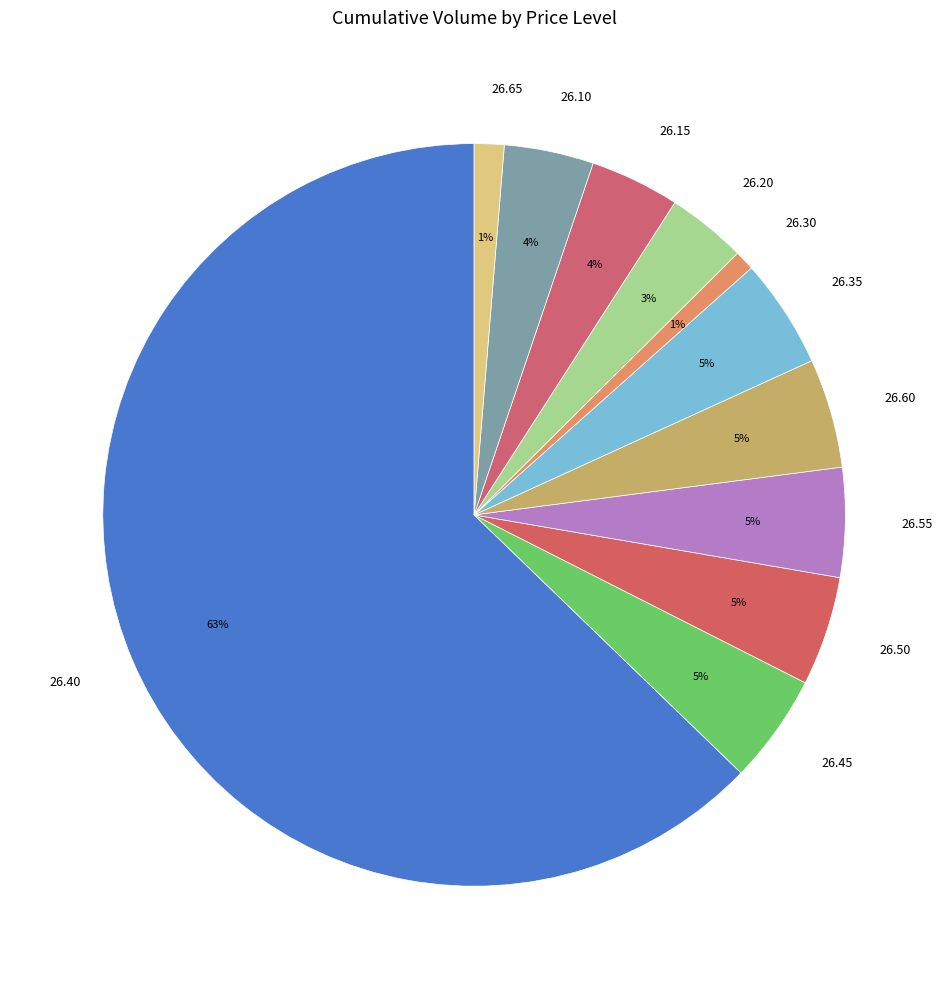

Combined, do 26.20 and 26.45 account for over 50%?

No